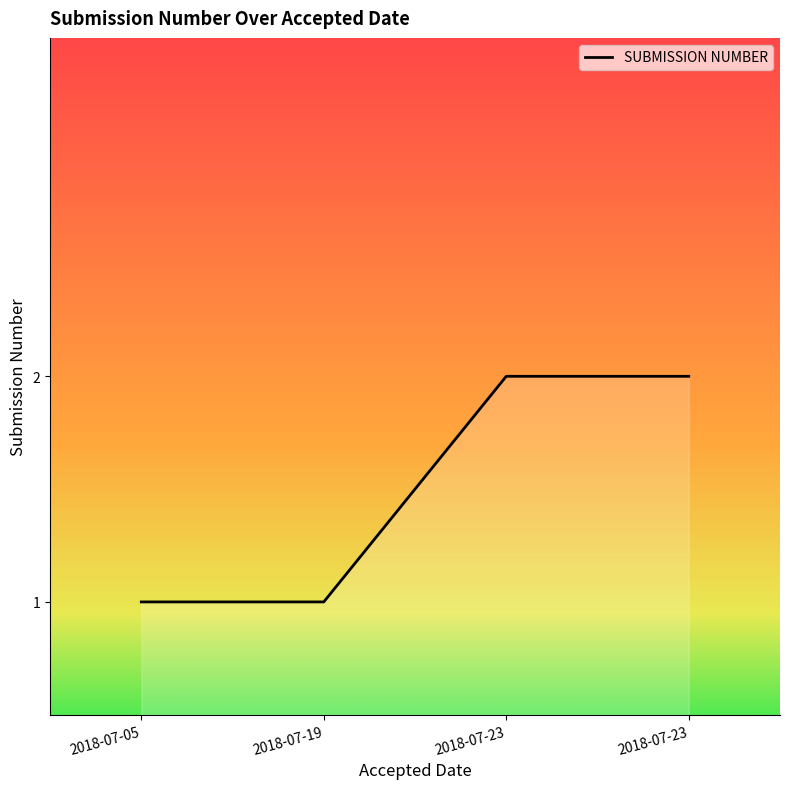

What is the minimum value shown in the chart?

1